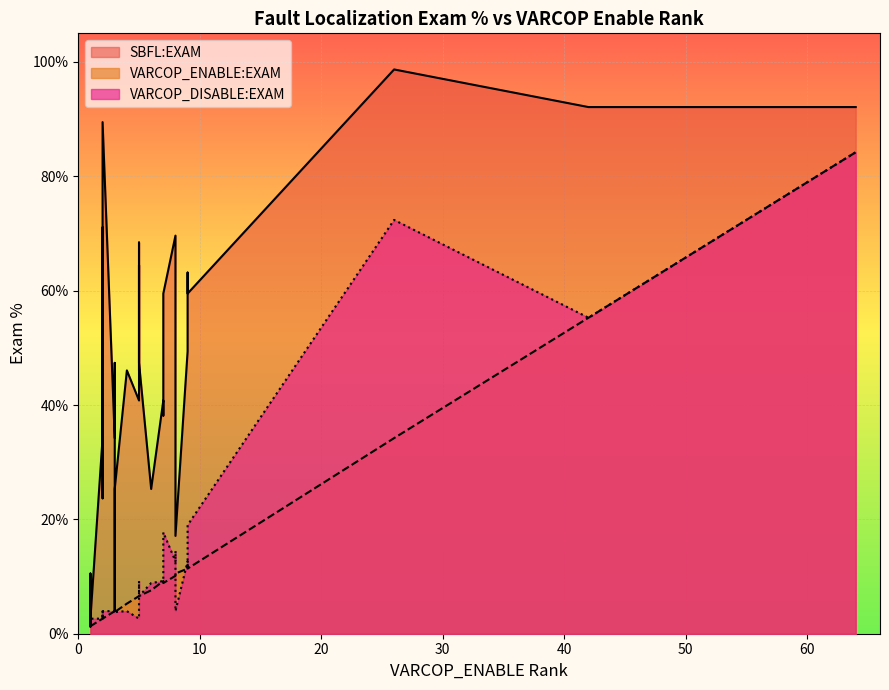

What is the highest value of the VARCOP_DISABLE_BUGGY_PC_DETECTION:EXAM series?

84.2